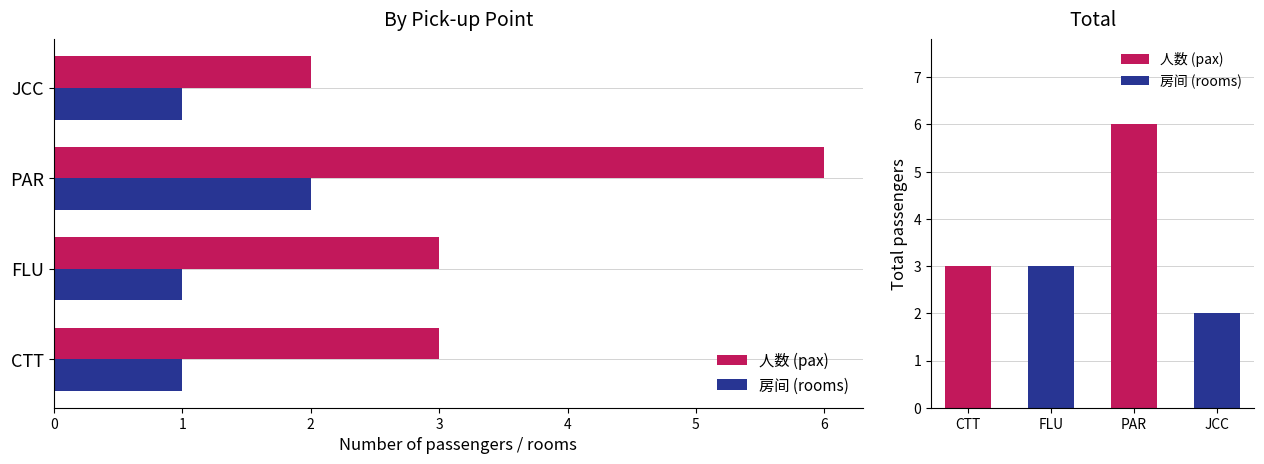

List the series in order of their peak value, lowest first.

房间 (rooms), 人数 (pax)